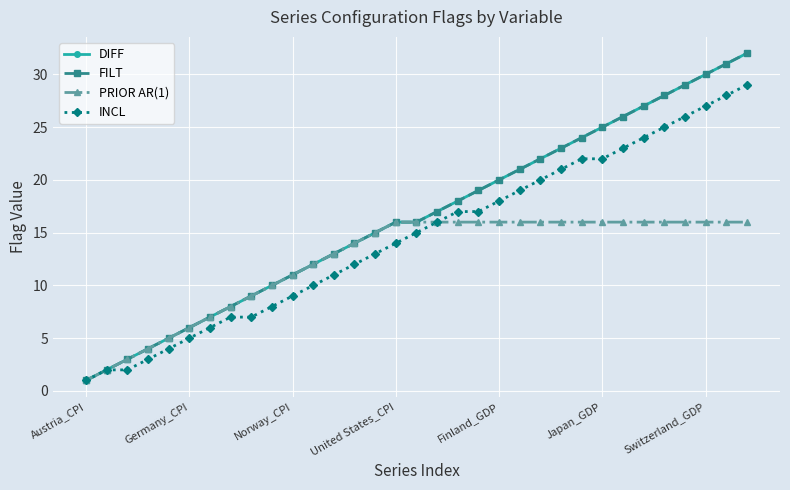

At how many categories does at least one series exceed 5?

28